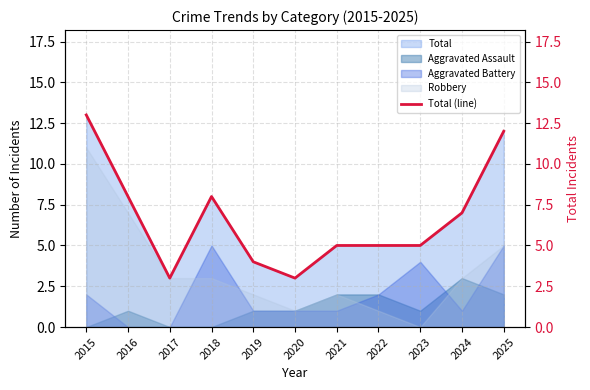

What is the difference between the maximum and second lowest values?

10